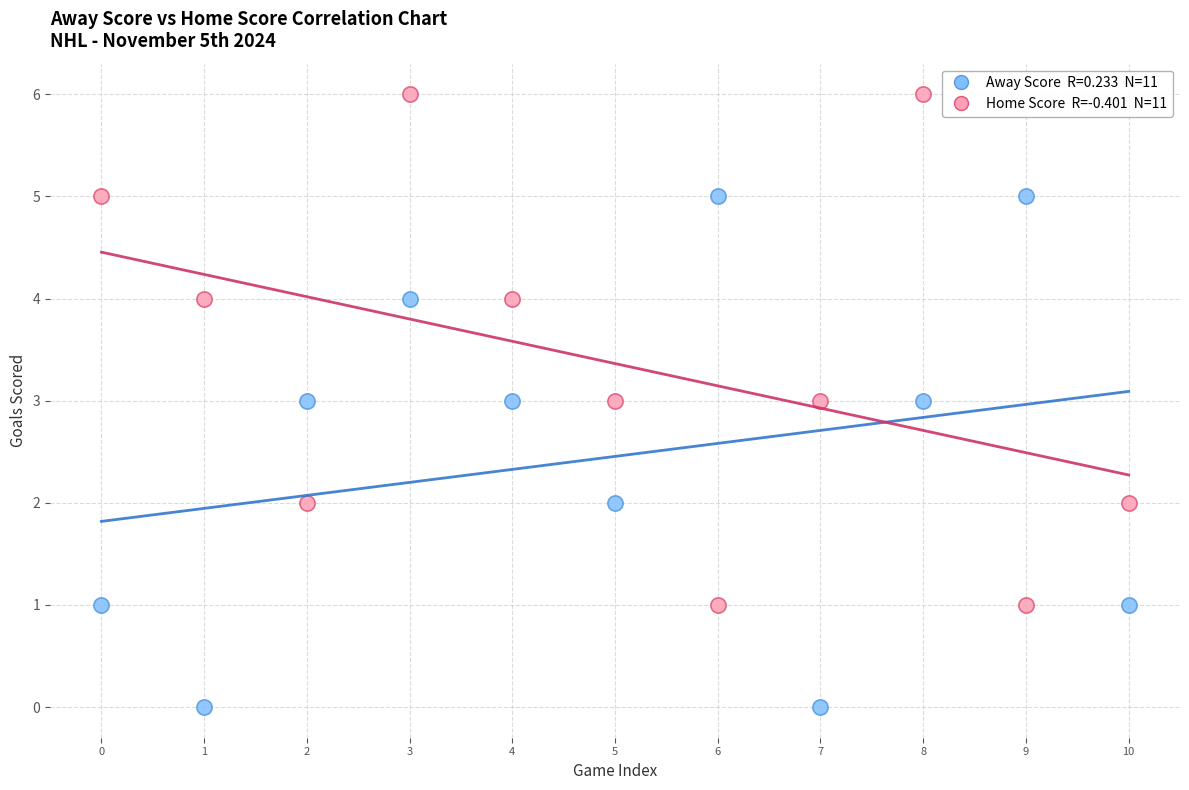

Across all data points, what is the range of Y values (max minus min)?

6